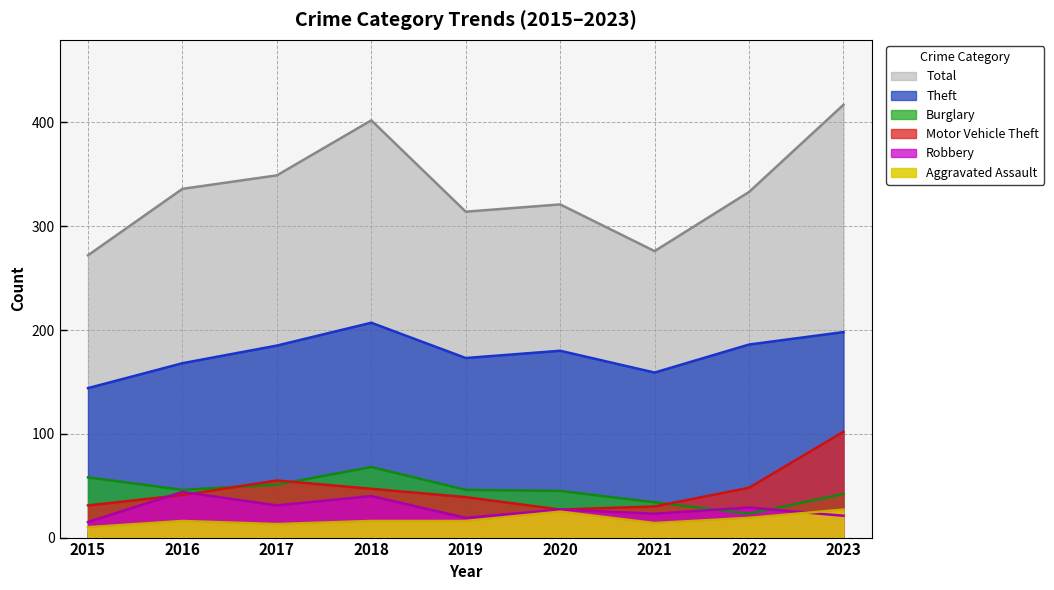

Which category has the lowest value across all series?

2015